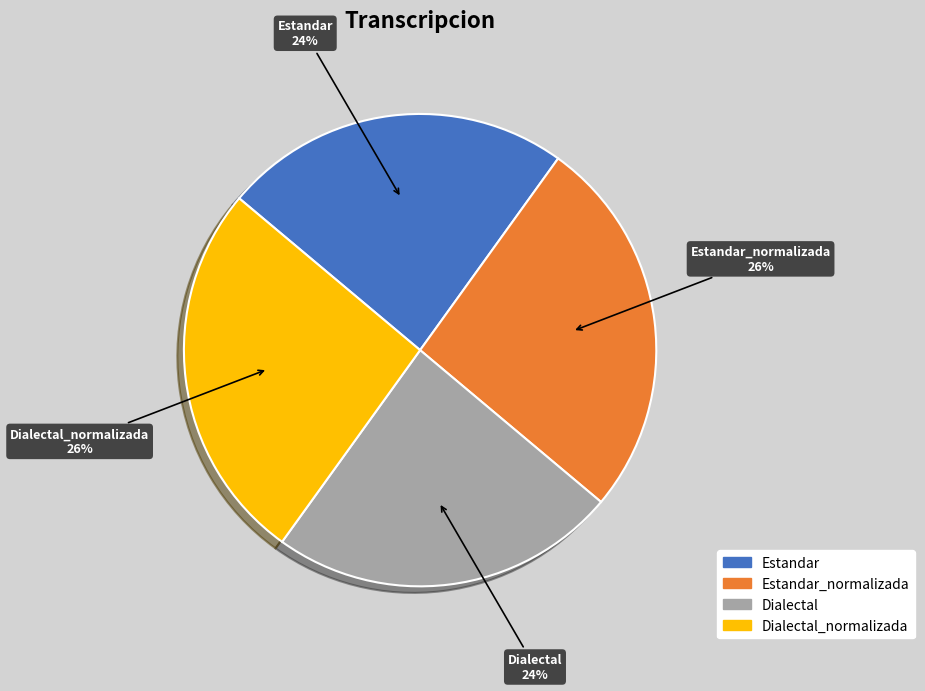

Does any single category account for the majority?

No